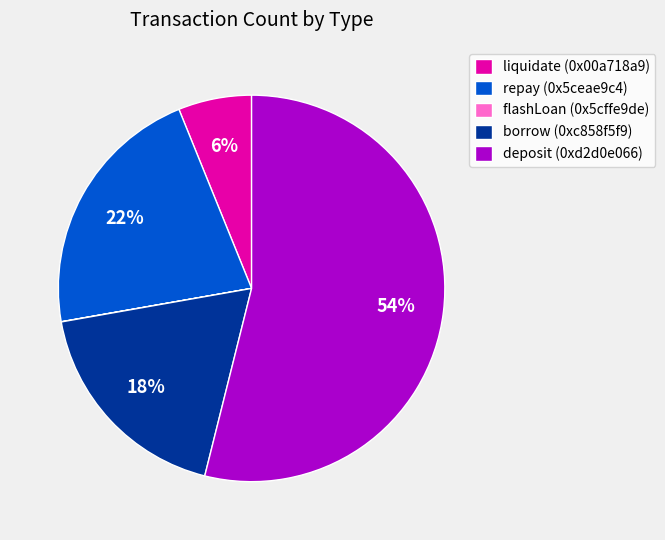

To the nearest percent, what percentage of the pie is liquidate (0x00a718a9)?

6%